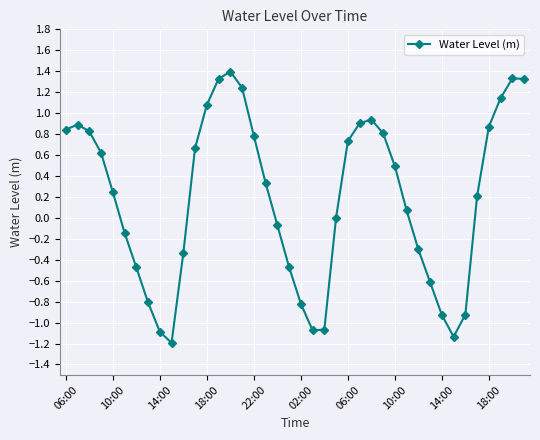

True or false: the data has more than 0 interior local peaks.

True